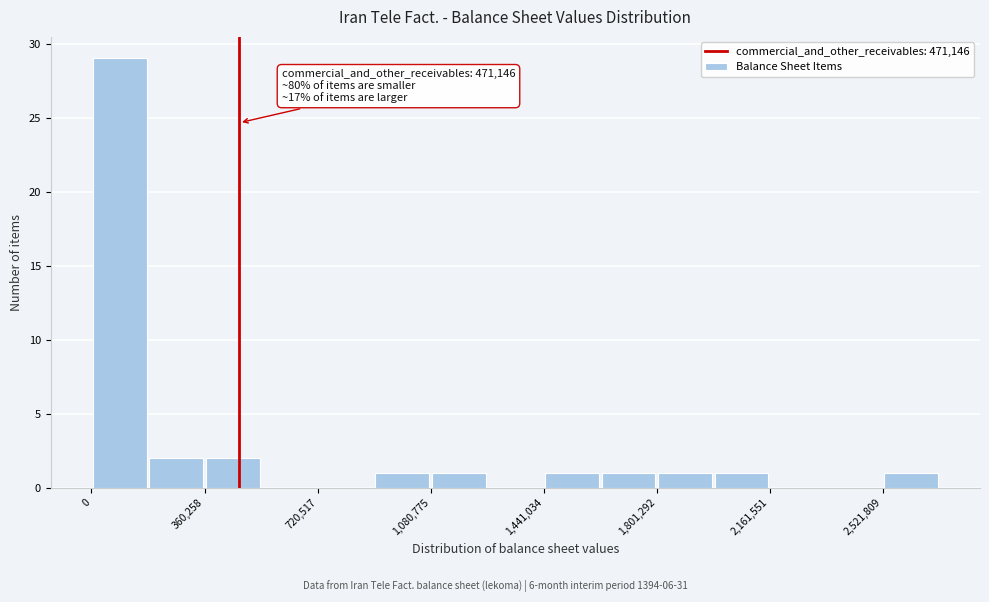

Around what value on the x-axis is the tallest bar? Give the approximate position of its centre, as read against the axis.

100000